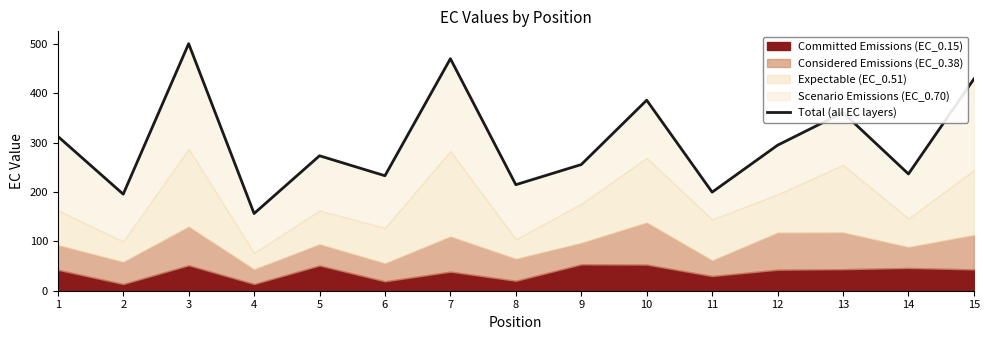

What is the value of the 7th point from the left?

470.6